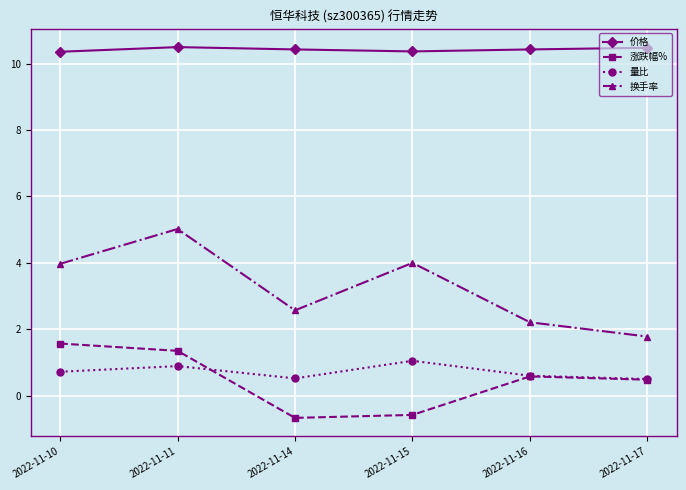

Does the chart display data point markers on the line(s)?

Yes